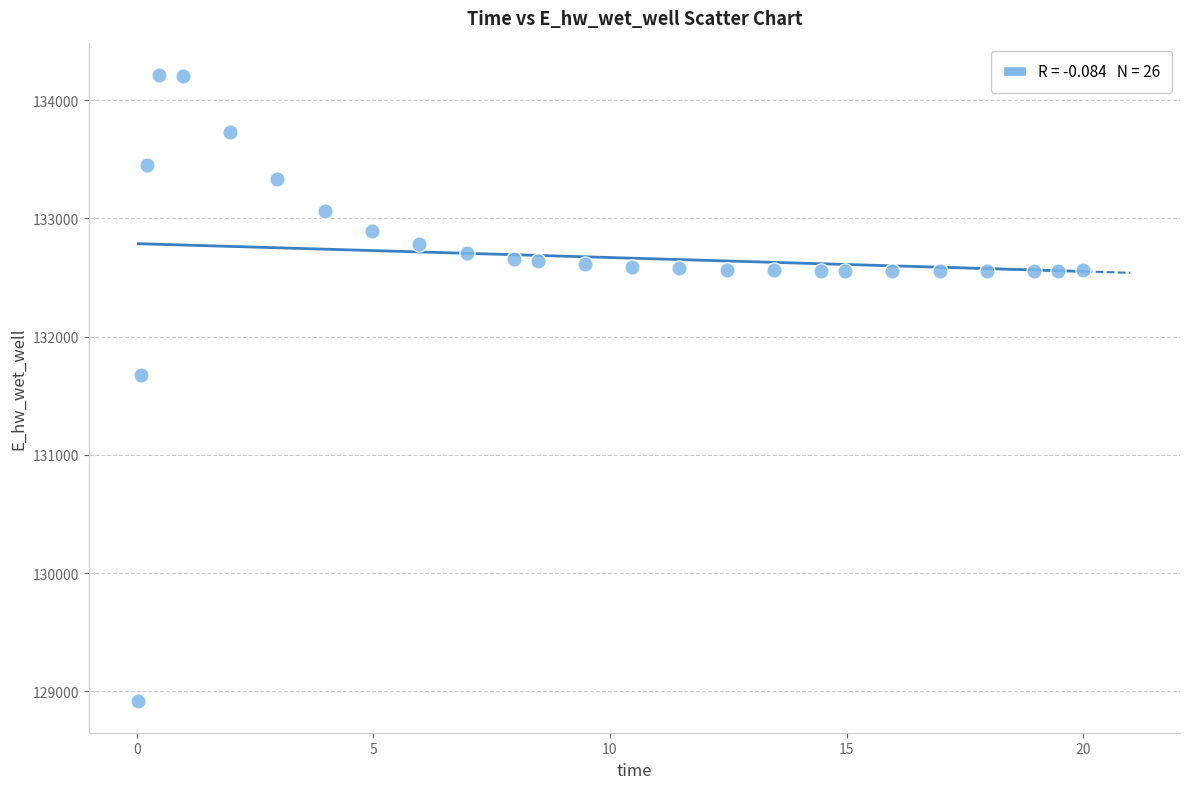

What Y value in the scatter plot is closest to 131565?

131679.3